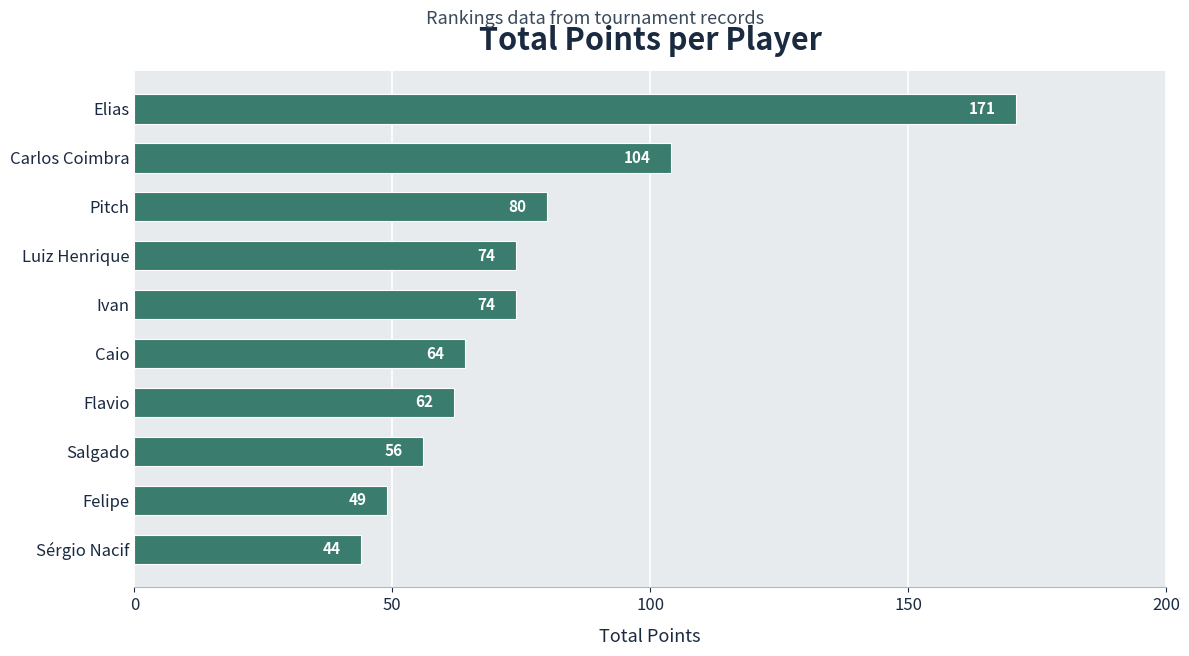

Count the number of categories in the chart.

10